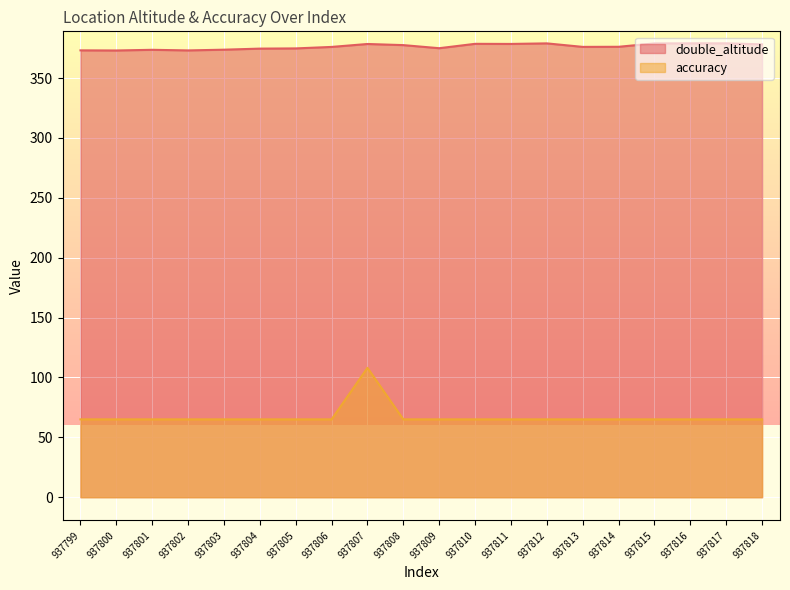

The accuracy series shows 42.6 at 937802. True or false?

False